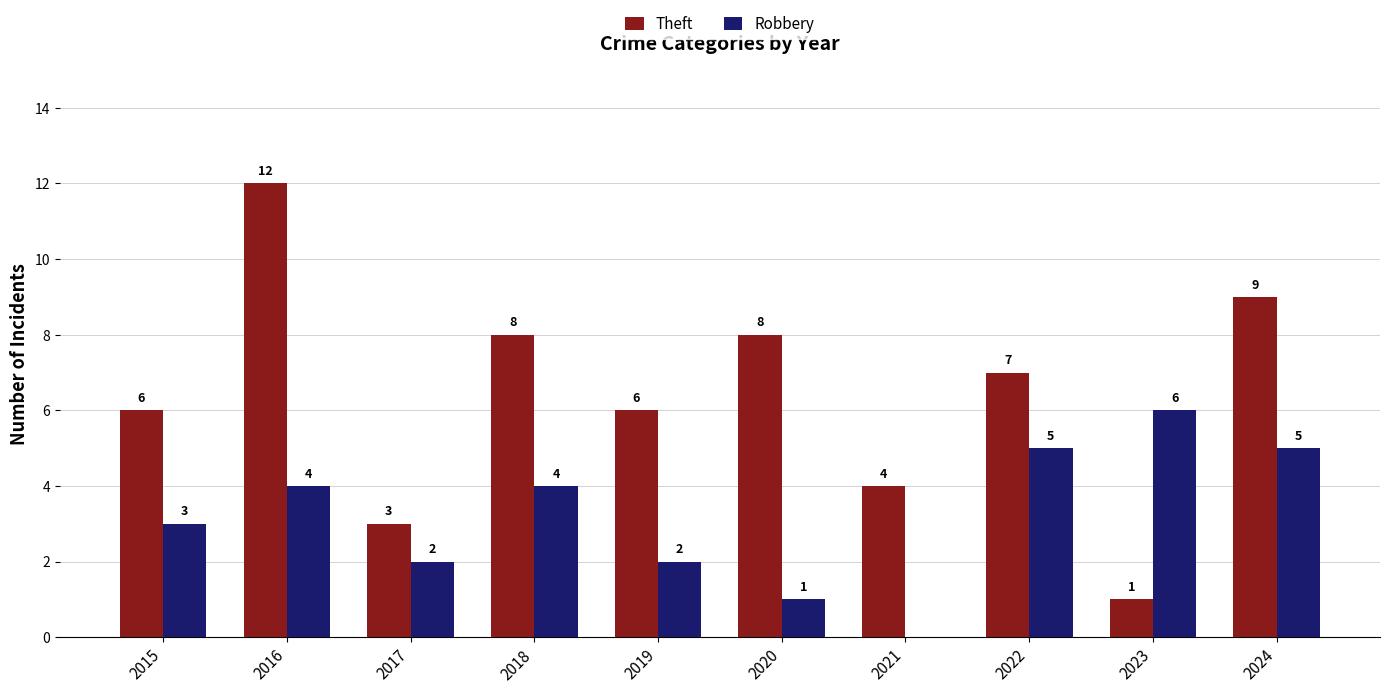

What is the sum of all Robbery values?

32